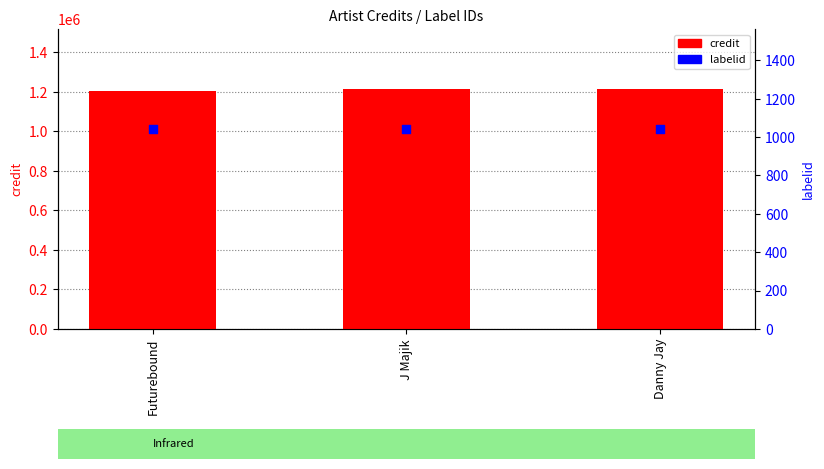

At which category is the sum across all series the highest?

J Majik